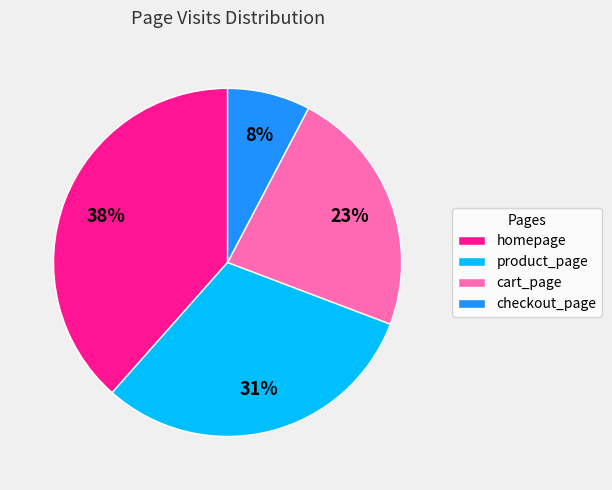

Between checkout_page and product_page, which is larger?

product_page